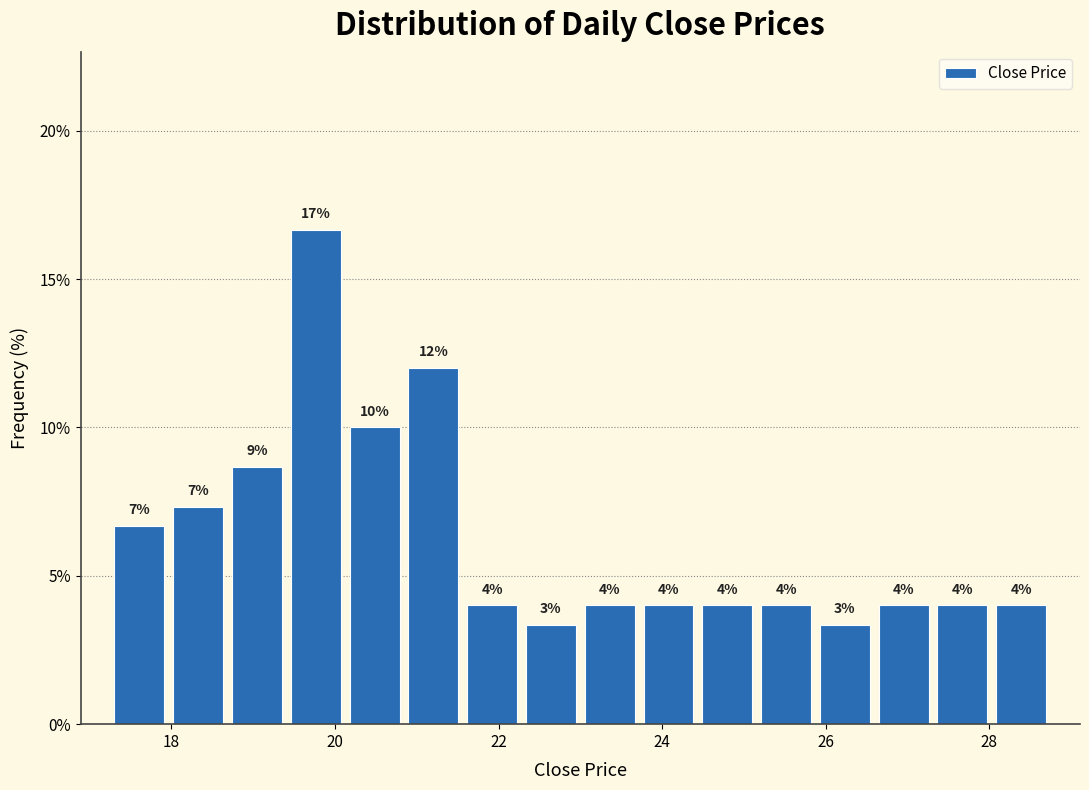

Read against the x-axis, roughly where is the centre of the tallest bar?

19.8